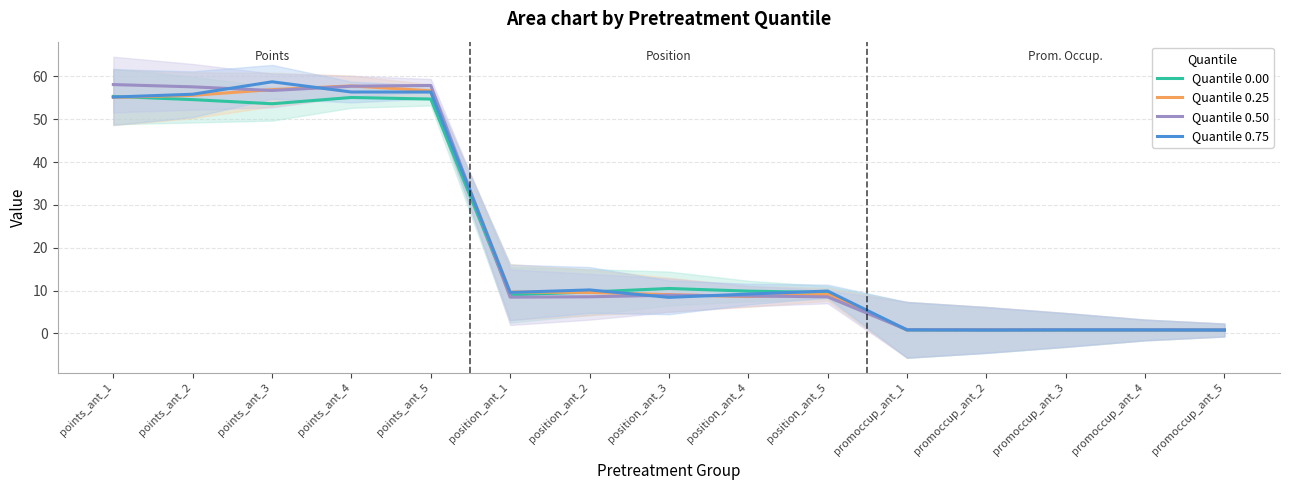

Where does the Quantile 0.00 series first go above 9?

points_ant_1